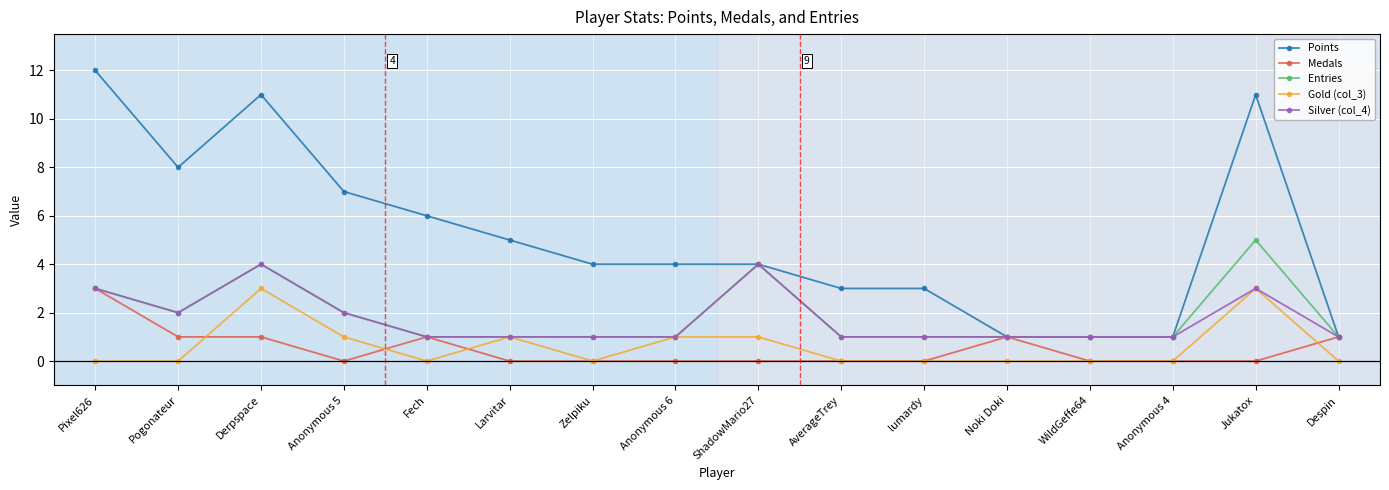

Which series changed the most between Pogonateur and Larvitar?

Points